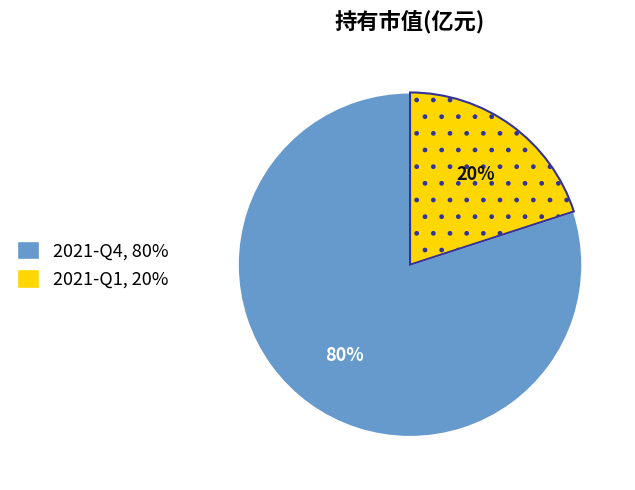

Rank the categories by value from highest to lowest.

2021-Q4, 2021-Q1